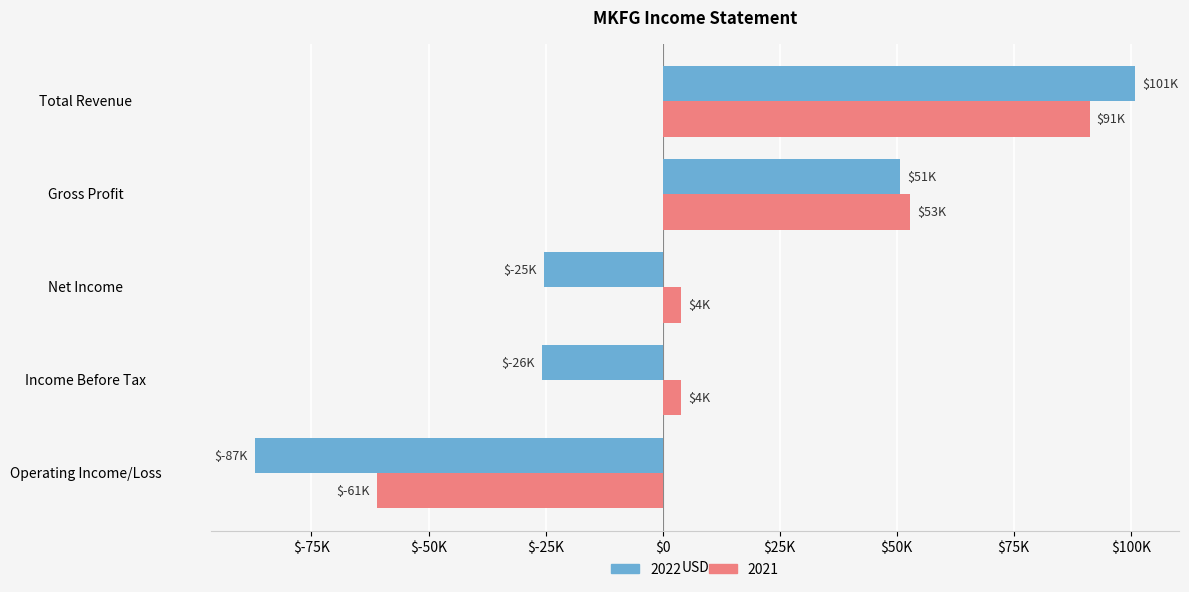

How many data points does each series have?

5